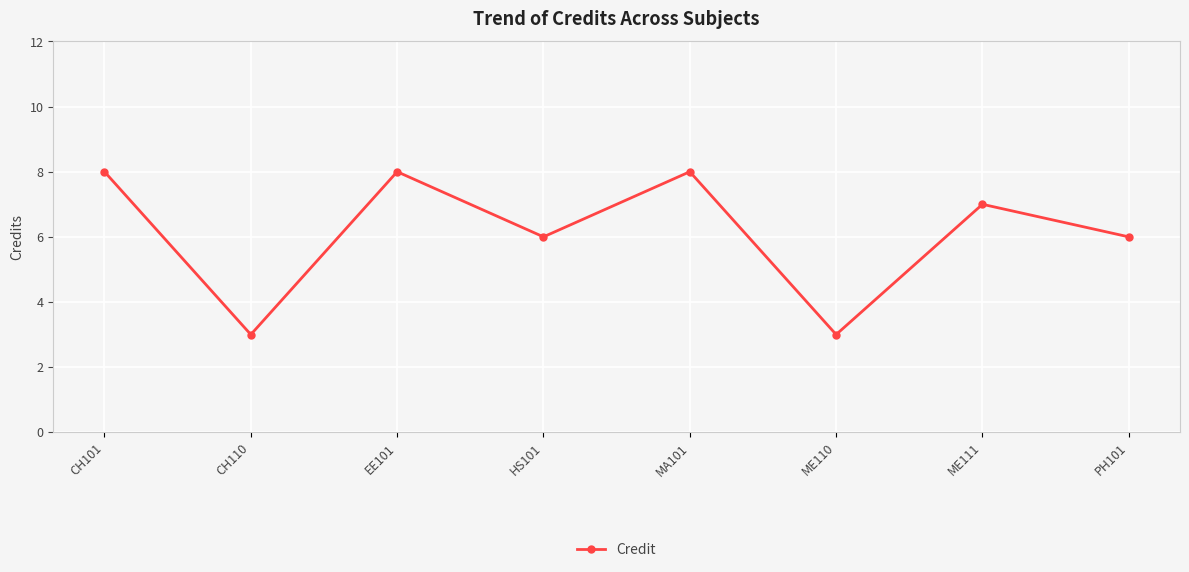

The value at CH110 is 3. True or false?

True